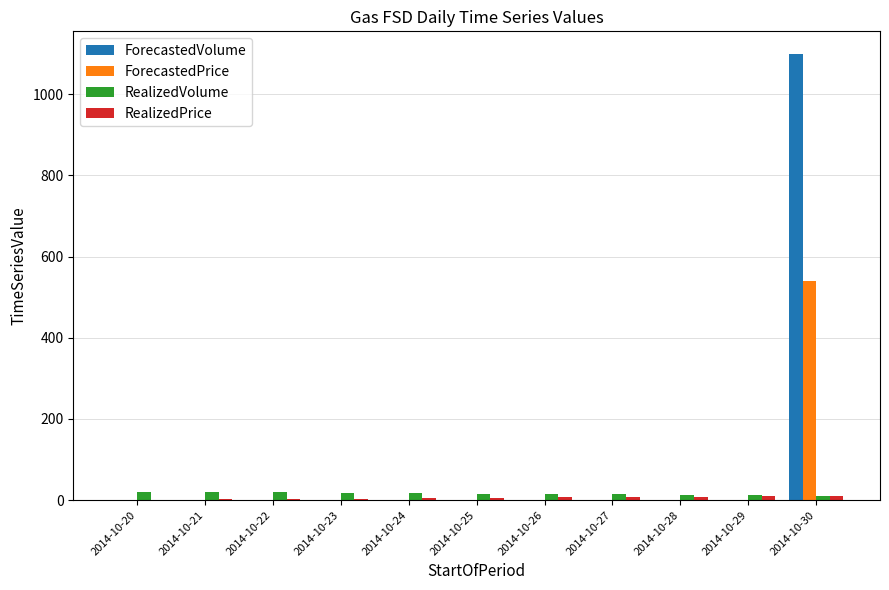

At which category is the sum across all series the highest?

2014-10-30